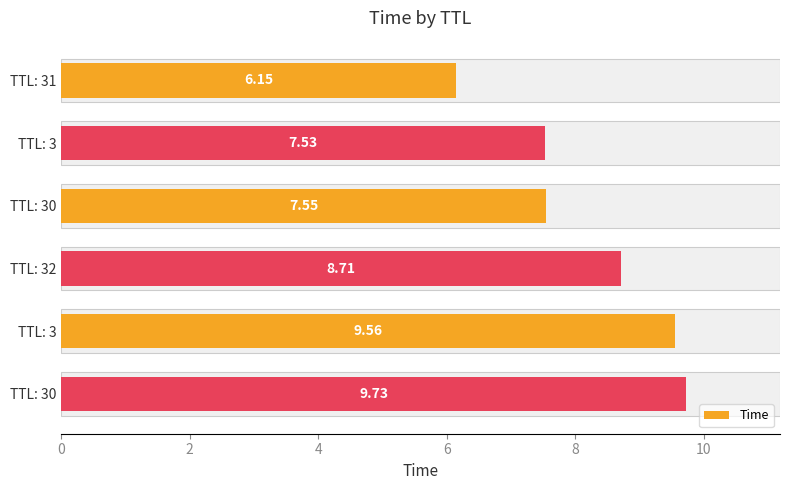

What is the difference between the maximum and minimum values?

3.6